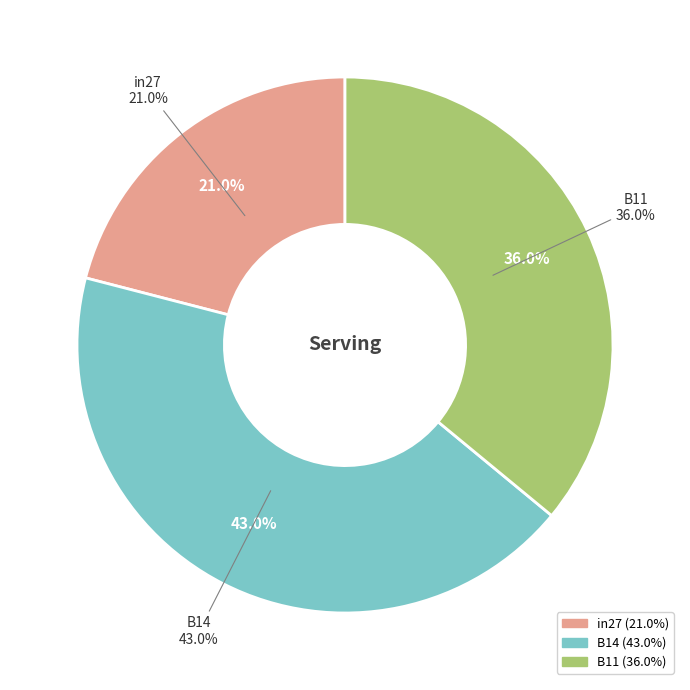

Which slice is the smallest?

in27